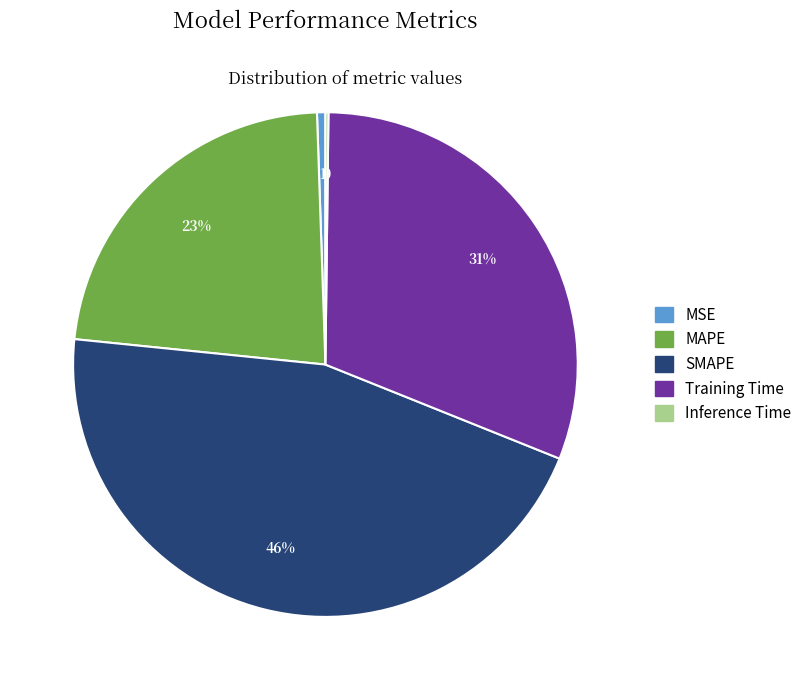

To the nearest percent, what is the average slice percentage?

20%